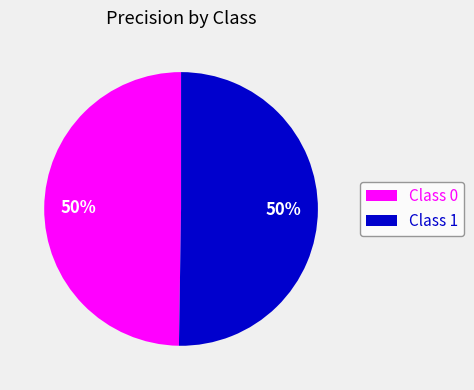

To the nearest percent, what percentage of the pie is Class 1?

50%